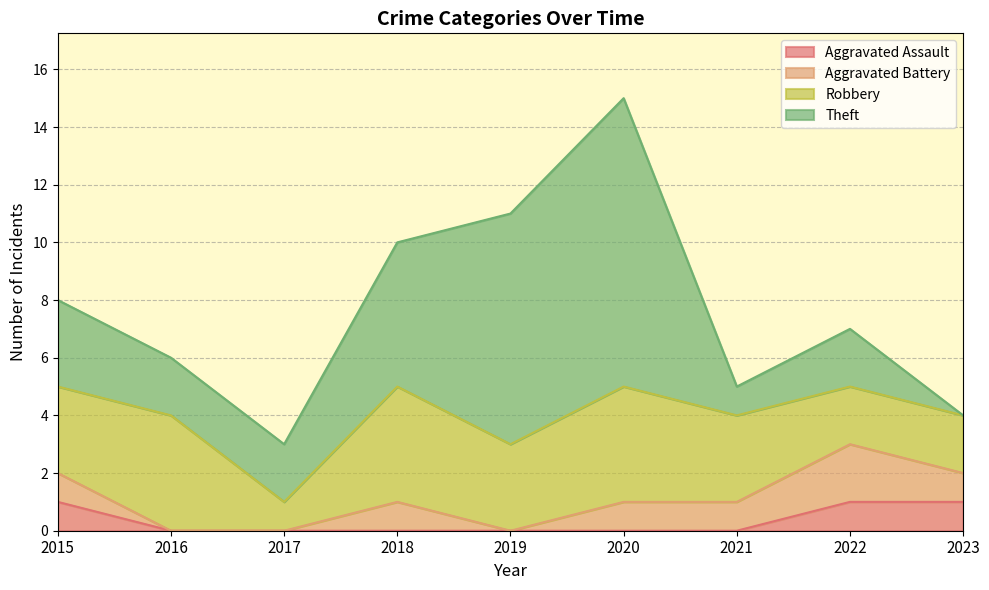

List the series in order of their peak value, lowest first.

Aggravated Assault, Aggravated Battery, Robbery, Theft